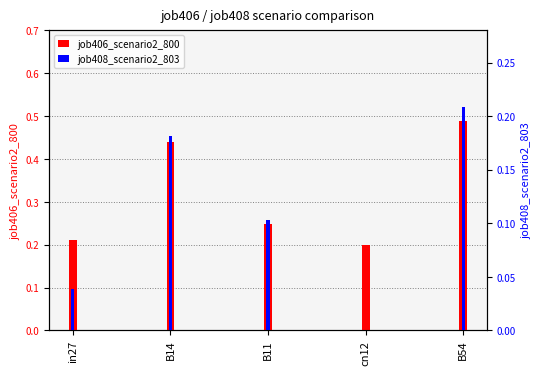

Which series has the largest range (max minus min)?

job406_scenario2_800